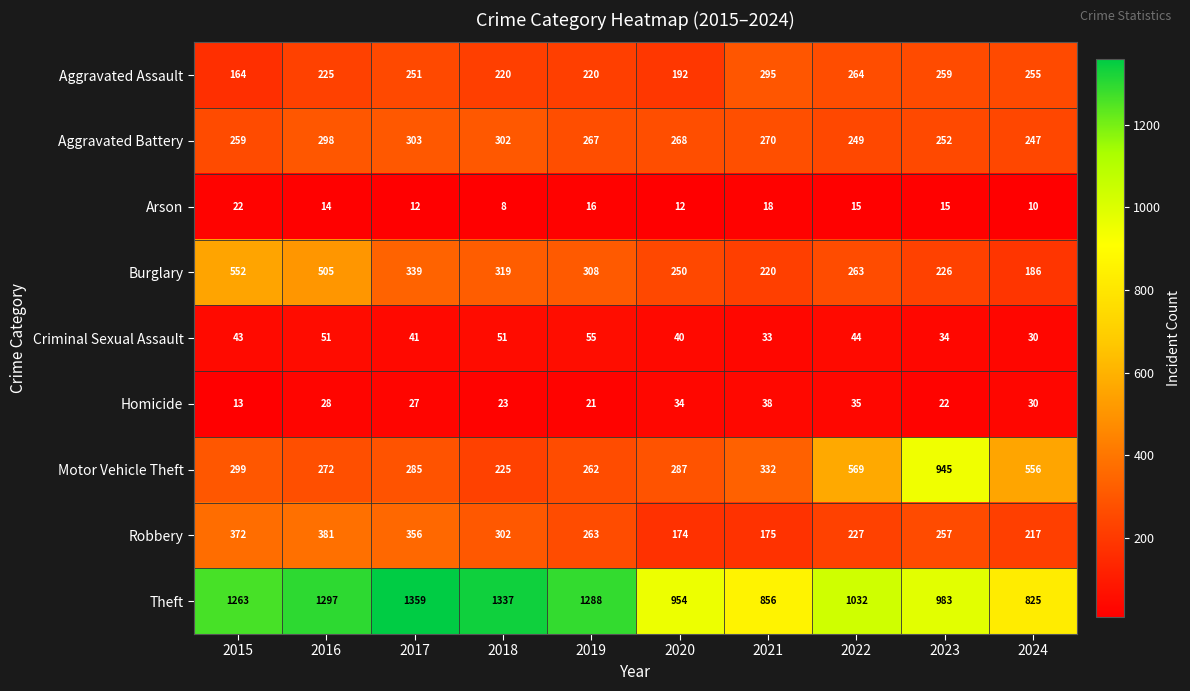

At which category does the chart reach its minimum across all series?

2018